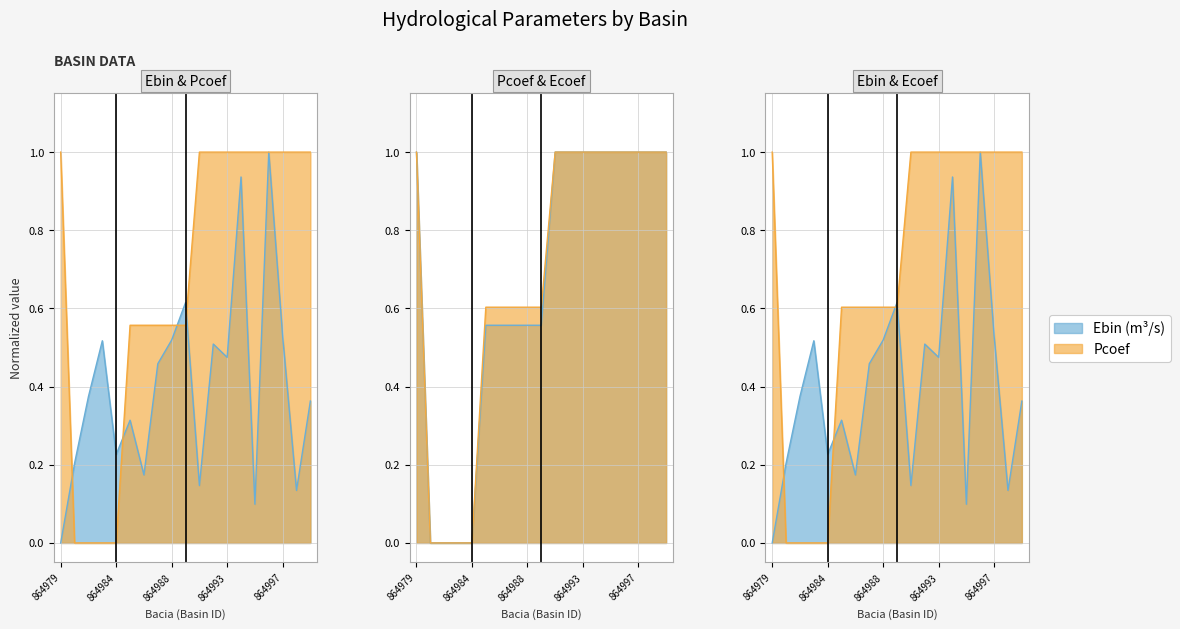

Count the number of data series in this chart.

3